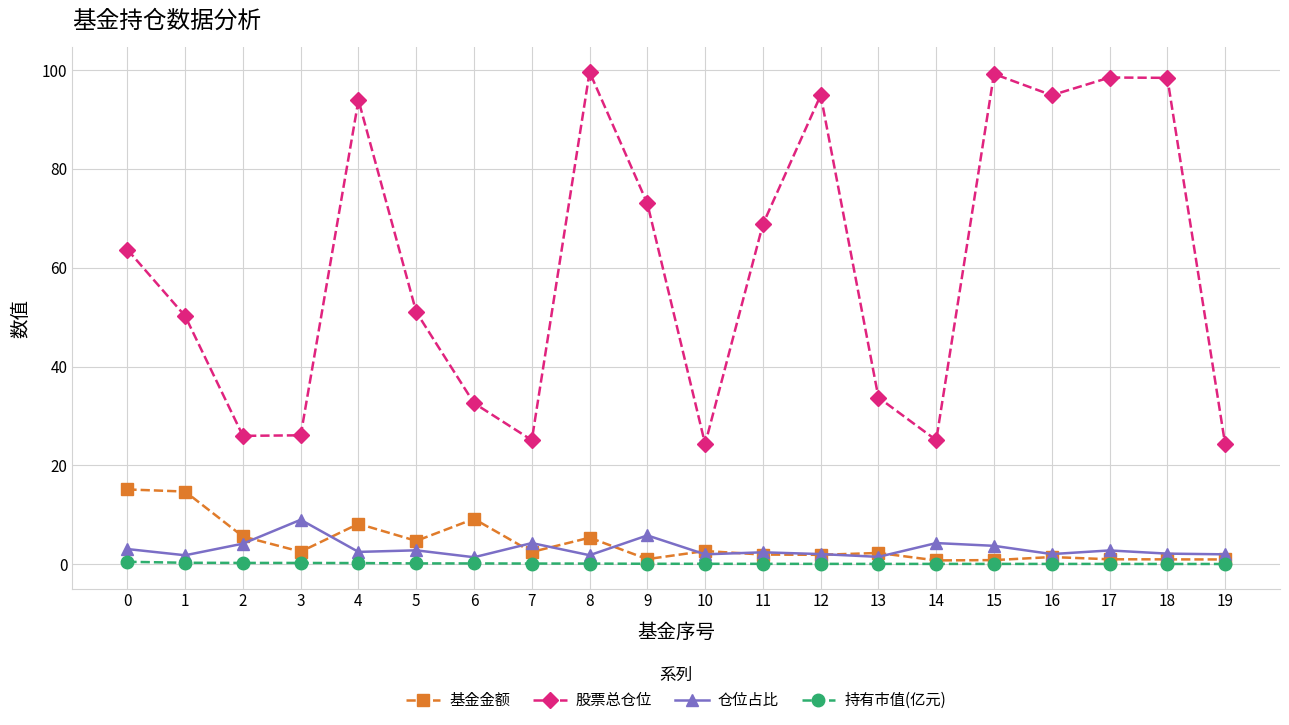

What is the approximate value of 基金金额 at 15?

0.8